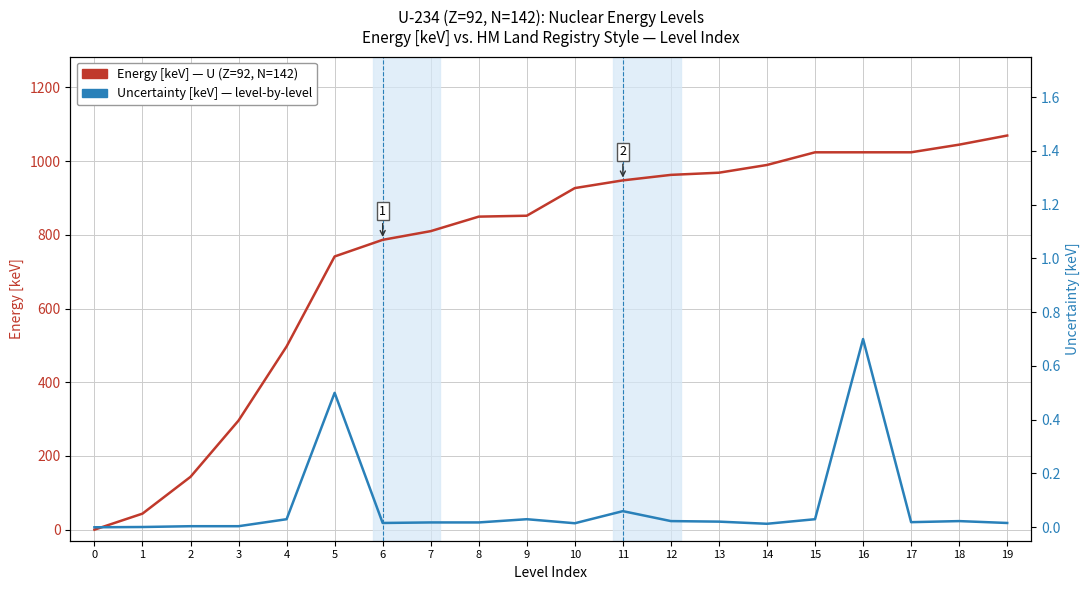

At which label does Energy [keV] (U, Z=92, N=142) first exceed 926?

10